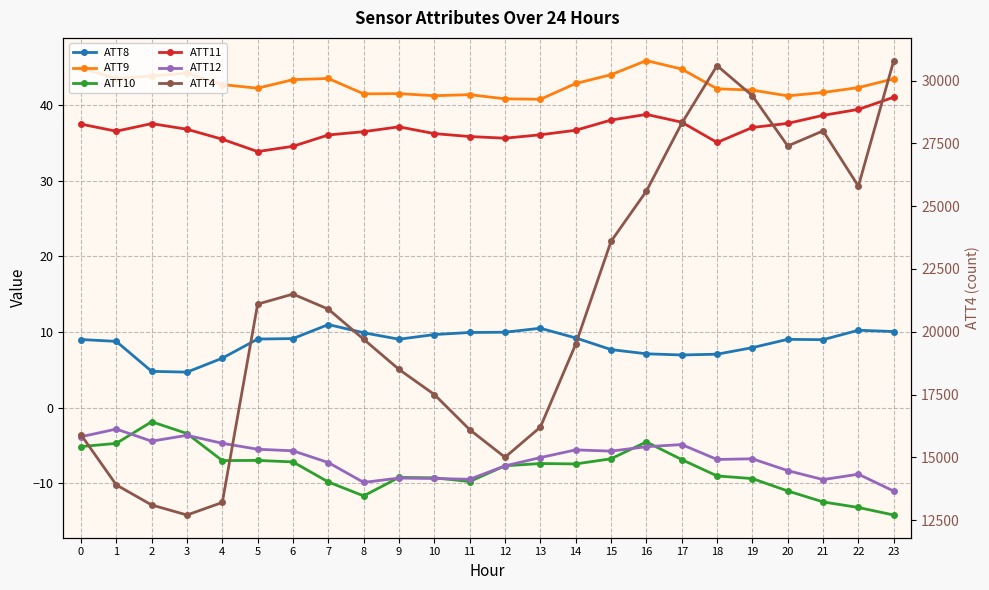

Reading right to left, list all the values displayed in this chart.

ATT8: 10.1	10.2	9.0	9.0	7.9	7.1	7.0	7.1	7.7	9.2	10.5	10.0	9.9	9.7	9.0	9.9	11.0	9.1	9.1	6.5	4.7	4.8	8.8	9.0
ATT9: 43.5	42.3	41.6	41.2	42.0	42.1	44.7	45.9	44.0	42.8	40.8	40.8	41.4	41.2	41.5	41.5	43.5	43.3	42.2	42.7	44.2	43.8	43.5	44.9
ATT10: -14.2	-13.2	-12.5	-11.0	-9.4	-9.0	-6.9	-4.5	-6.8	-7.4	-7.4	-7.7	-9.8	-9.3	-9.2	-11.7	-9.8	-7.2	-7.0	-7.0	-3.4	-1.9	-4.7	-5.2
ATT11: 41.0	39.4	38.6	37.6	37.0	35.0	37.7	38.8	38.0	36.7	36.1	35.6	35.8	36.2	37.1	36.5	36.0	34.5	33.8	35.5	36.8	37.5	36.5	37.5
ATT12: -11.0	-8.8	-9.5	-8.3	-6.8	-6.8	-4.9	-5.2	-5.7	-5.6	-6.6	-7.7	-9.5	-9.4	-9.3	-9.9	-7.3	-5.7	-5.5	-4.7	-3.7	-4.4	-2.8	-3.9
ATT4: 30800.0	25800.0	28000.0	27400.0	29400.0	30600.0	28300.0	25600.0	23600.0	19500.0	16200.0	15000.0	16100.0	17500.0	18500.0	19700.0	20900.0	21500.0	21100.0	13200.0	12700.0	13100.0	13900.0	15900.0